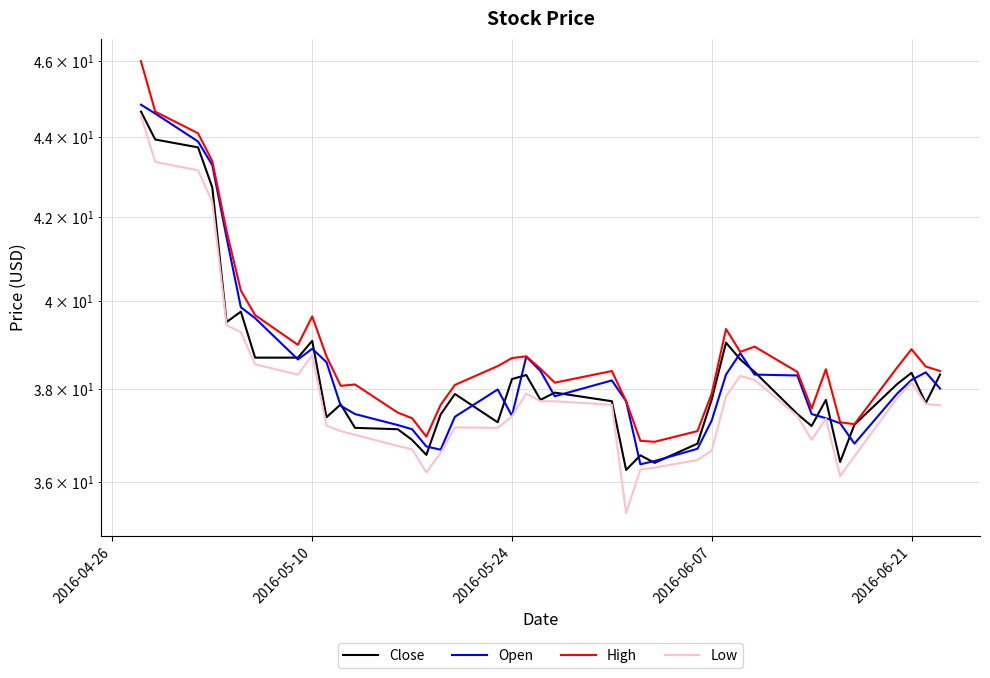

True or false: High and Close cross at least once.

False